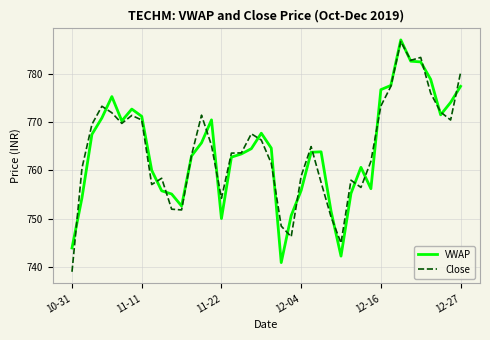

What is the maximum value shown in the chart?

787.0